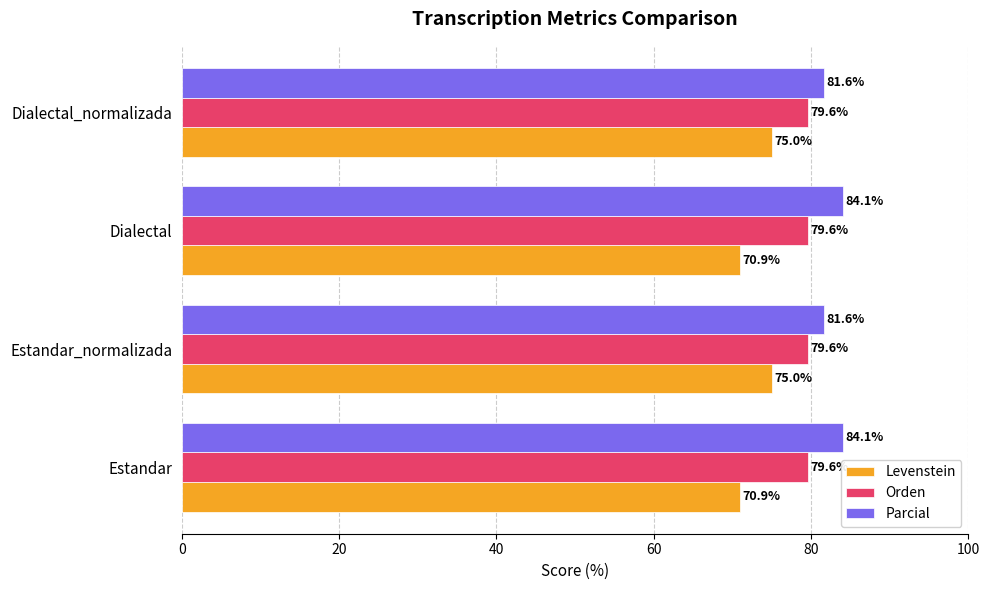

Which series changed the most between Estandar and Estandar_normalizada?

Levenstein